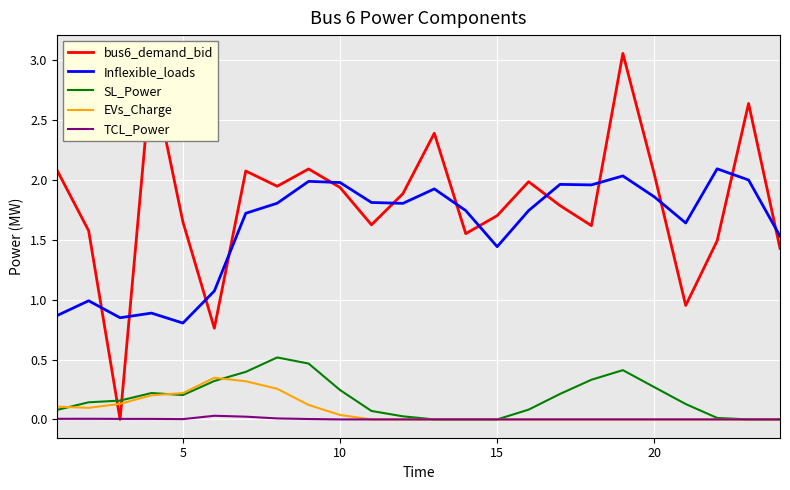

Which series has the largest total across all categories?

bus6_demand_bid